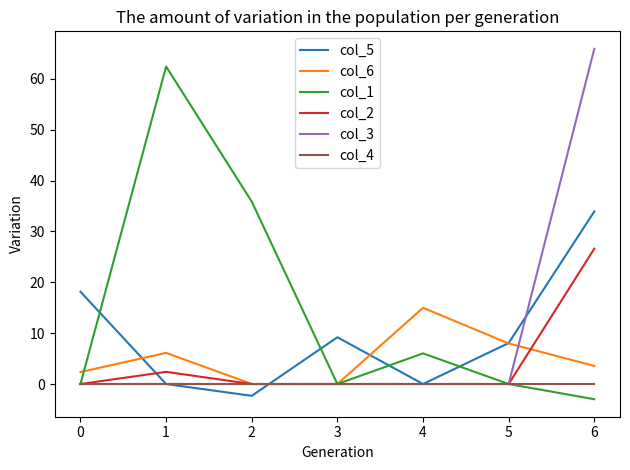

What is the greatest value displayed?

65.9